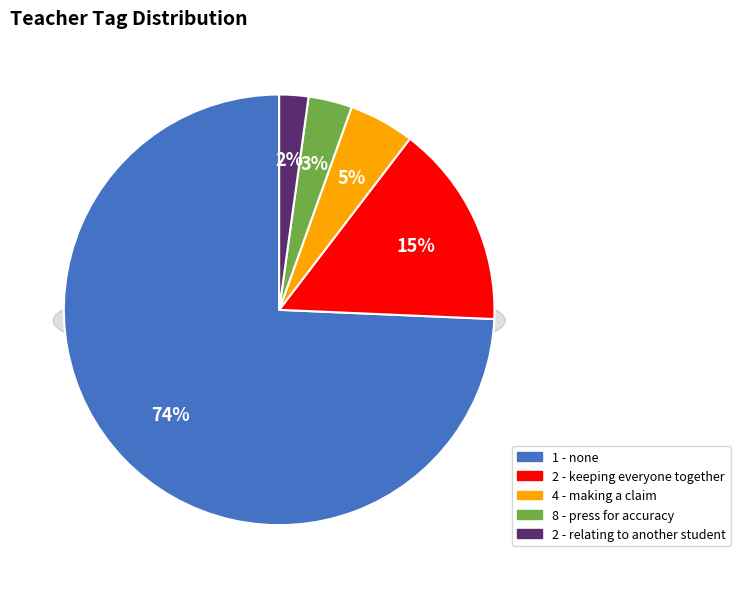

Which slice is the largest?

1 - none